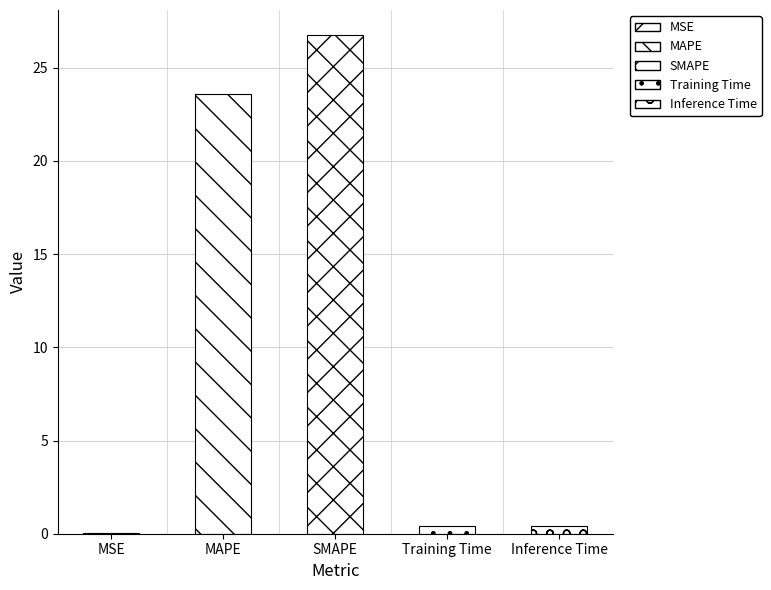

Read the value at SMAPE.

26.8